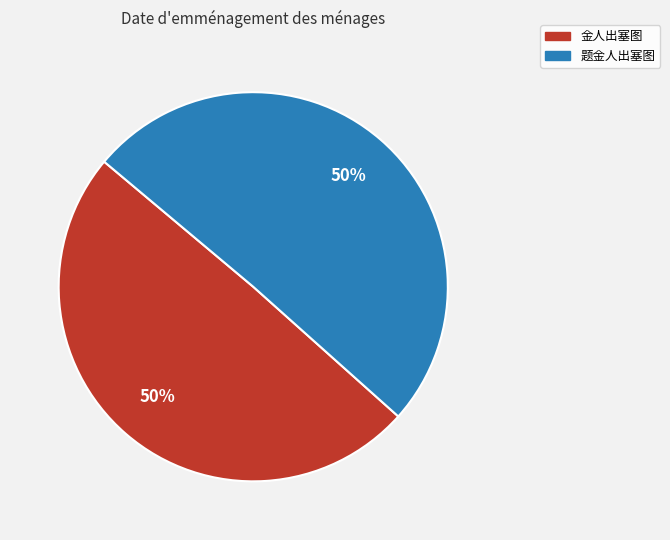

Is it true that 题金人出塞图 is 50% of the pie?

True